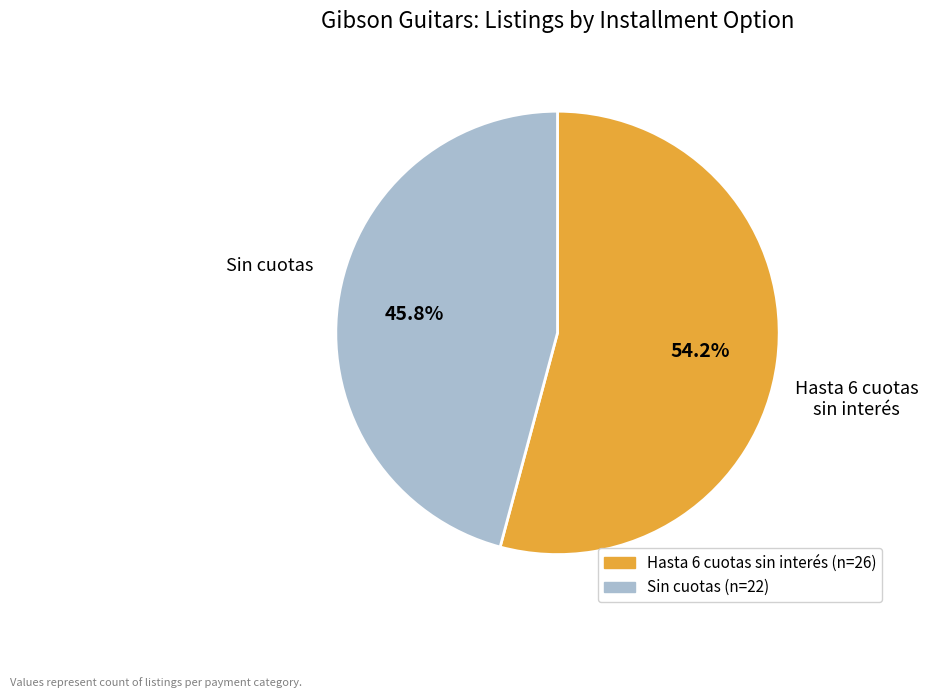

Is there a majority slice in this chart?

Yes